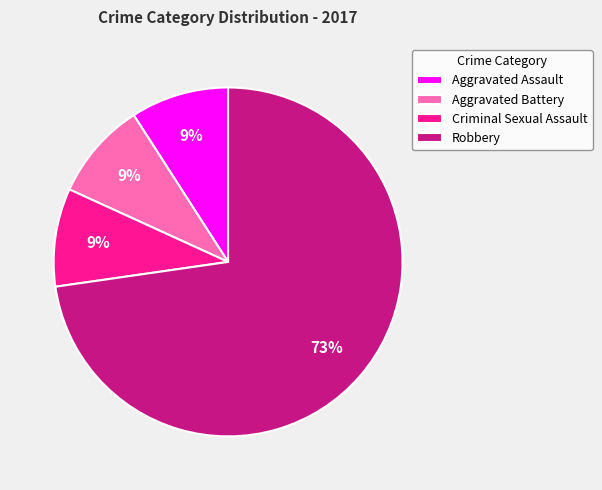

To the nearest percent, what is the average slice percentage?

25%